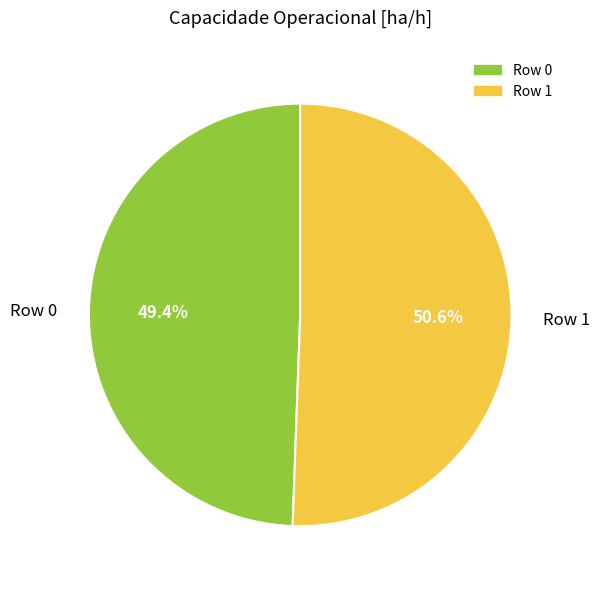

To the nearest percent, what is the average slice percentage?

50%